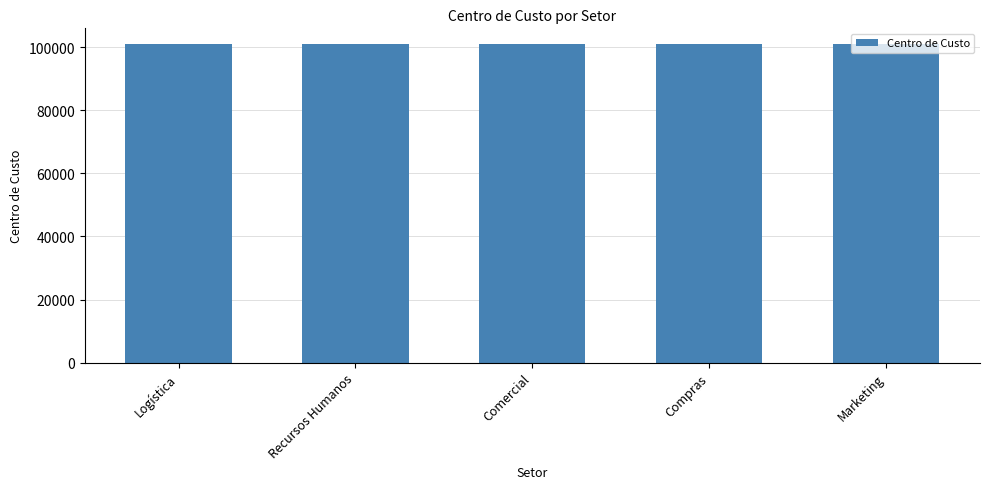

Approximately how many times larger is the value at Logística compared to Compras?

1.0